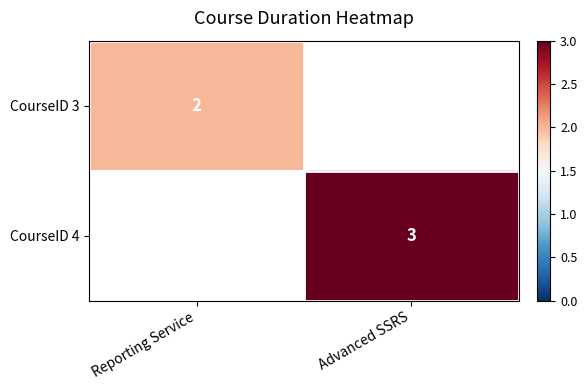

At how many categories does at least one series exceed 2?

1